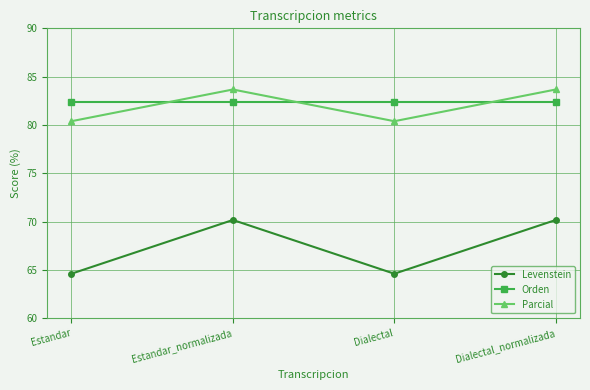

Reading right to left, extract all data points from this chart.

Levenstein: 70.2	64.6	70.2	64.6
Orden: 82.4	82.4	82.4	82.4
Parcial: 83.7	80.4	83.7	80.4